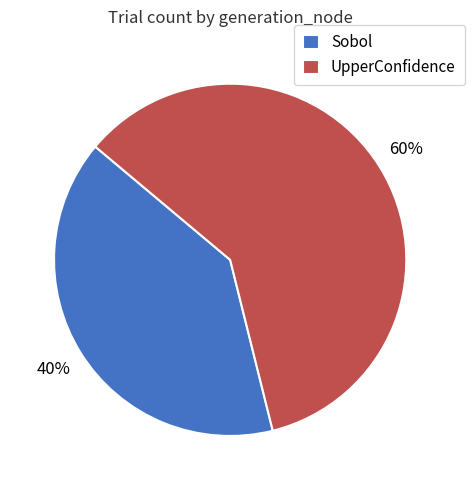

Which category accounts for the majority?

UpperConfidence